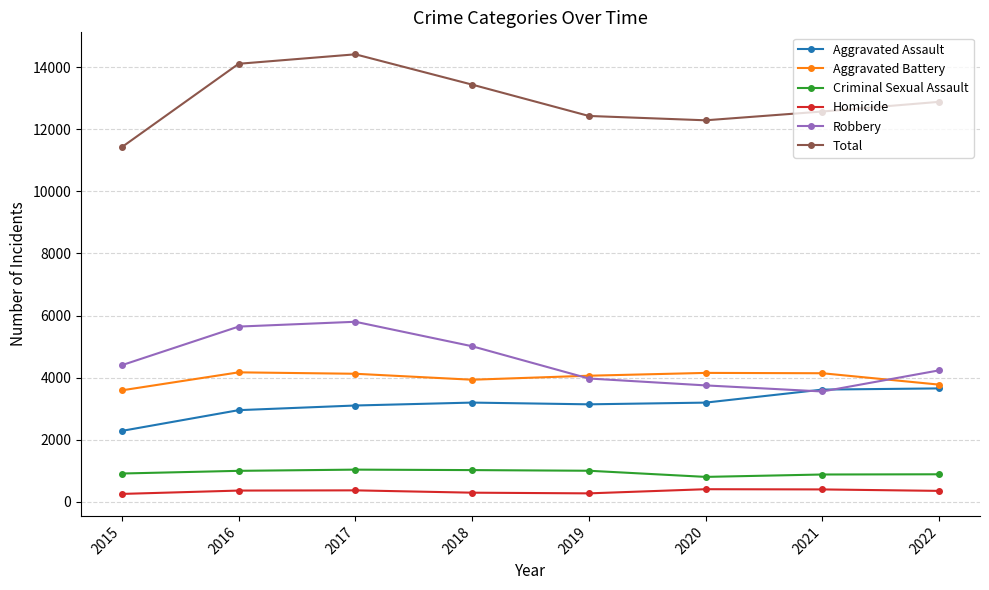

True or false: Aggravated Assault has a value of 1023 at 2017.

False